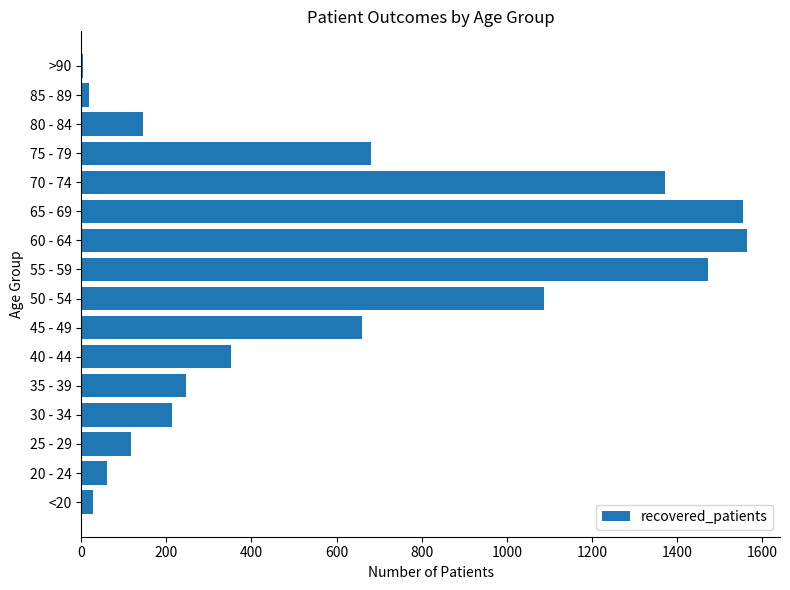

Are the bars horizontal?

Yes